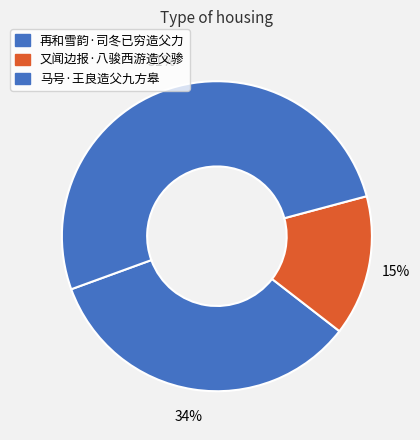

Is it true that 再和雪韵·司冬已穷造父力 is 22% of the pie?

False